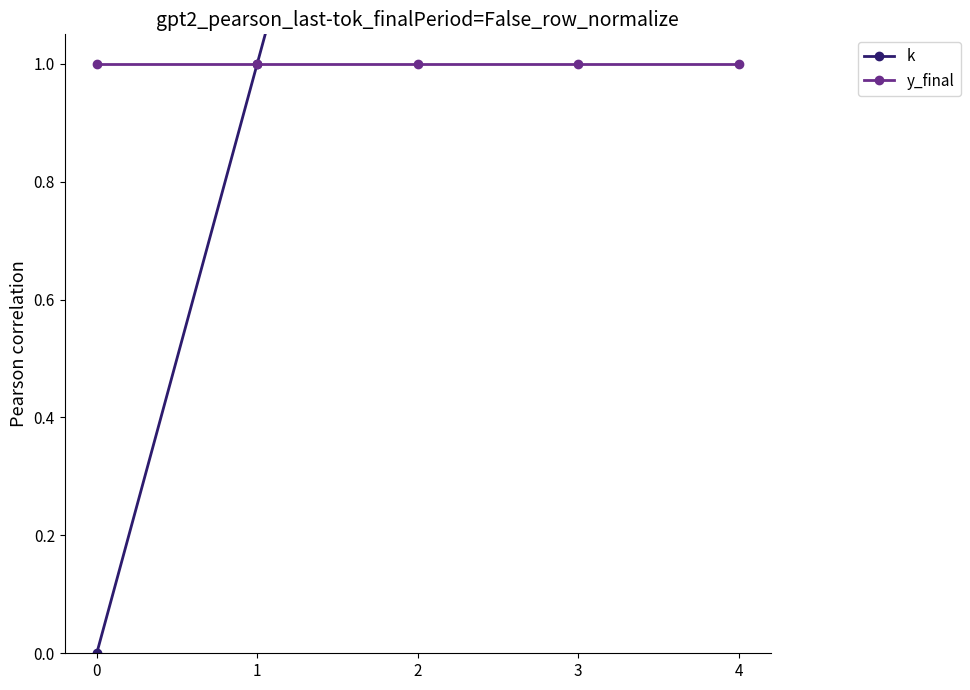

True or false: y_final and k intersect in this chart.

False